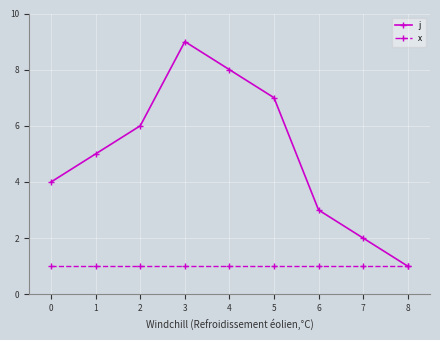

Which series has the largest total across all categories?

j